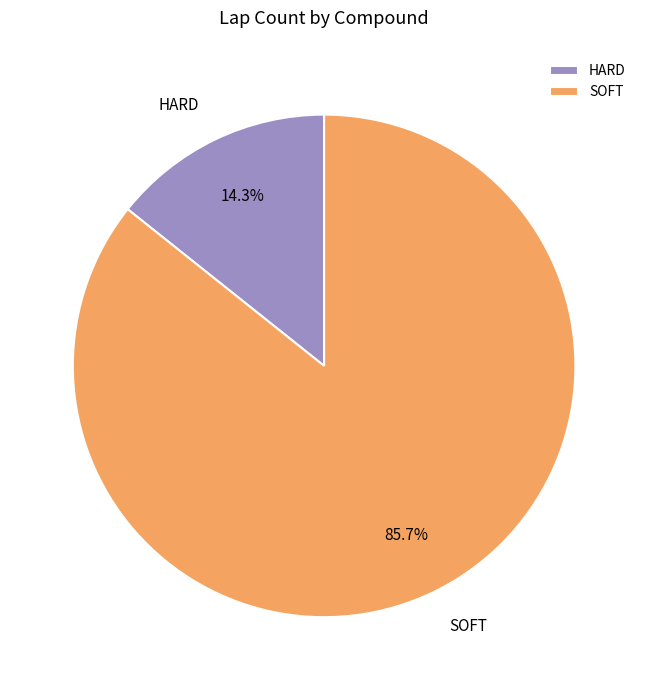

How much of the chart is everything except HARD?

85.7%